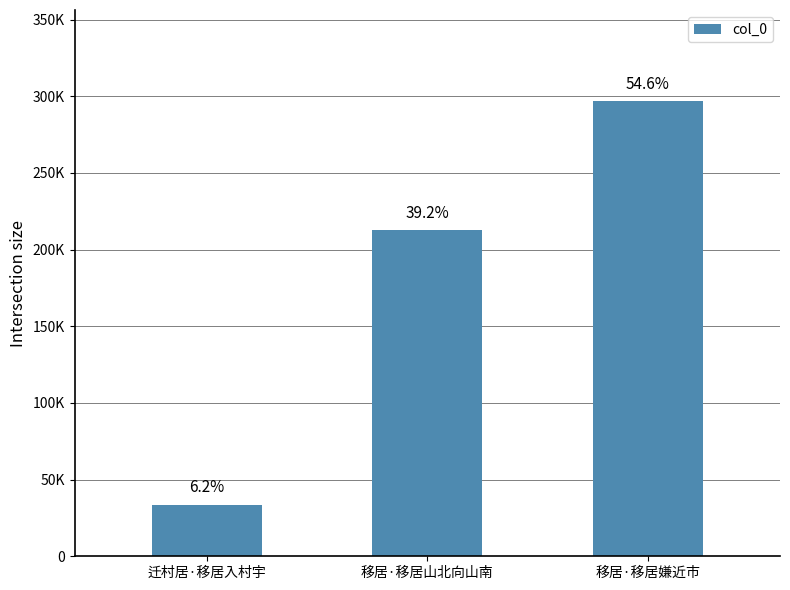

What position from the left is 移居·移居嫌近市?

3